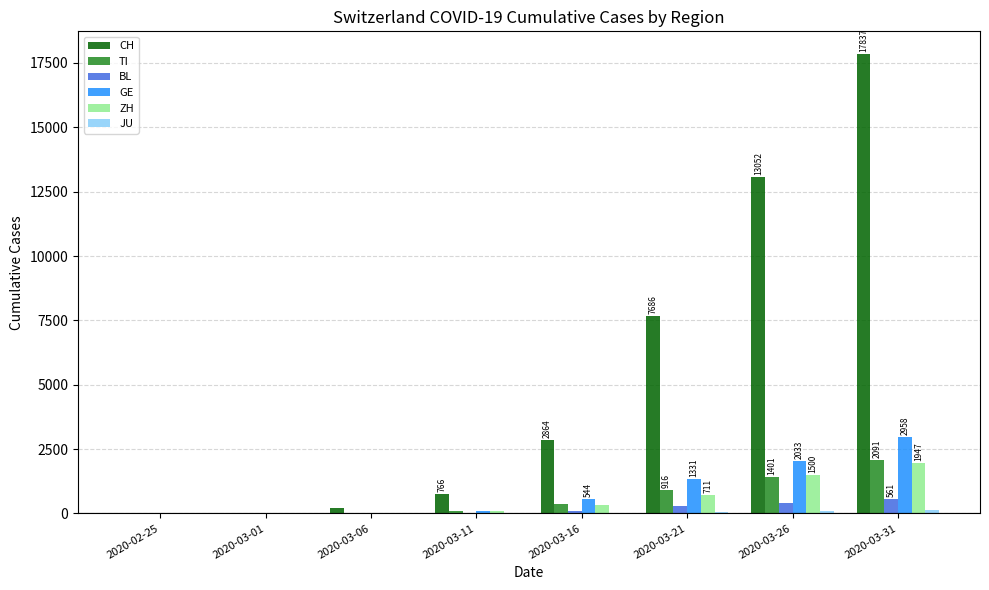

What is the greatest value displayed?

17837